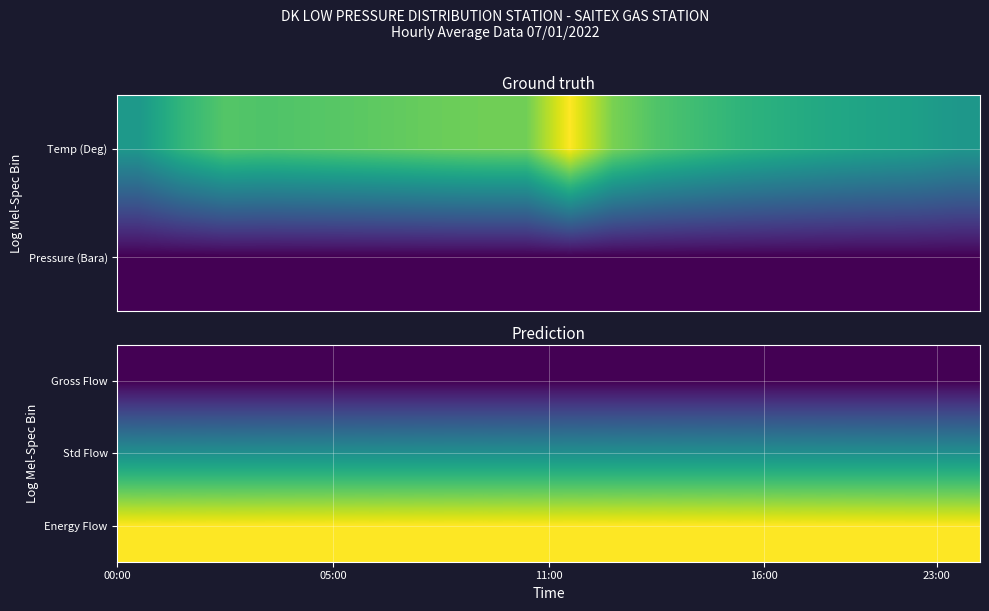

Count the number of data series in this chart.

3